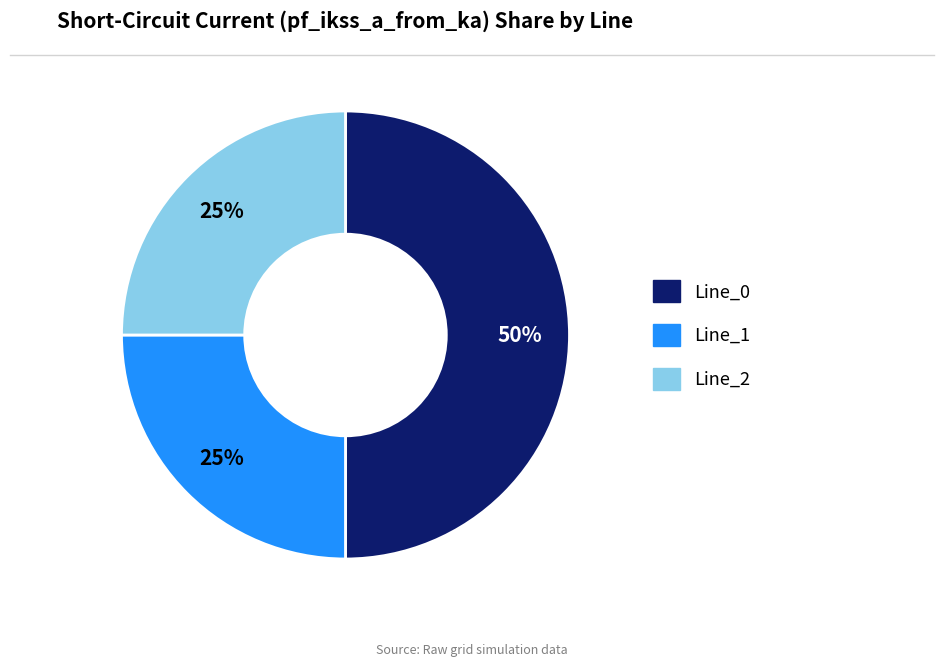

Is the sum of Line_0 and Line_1 greater than half?

Yes